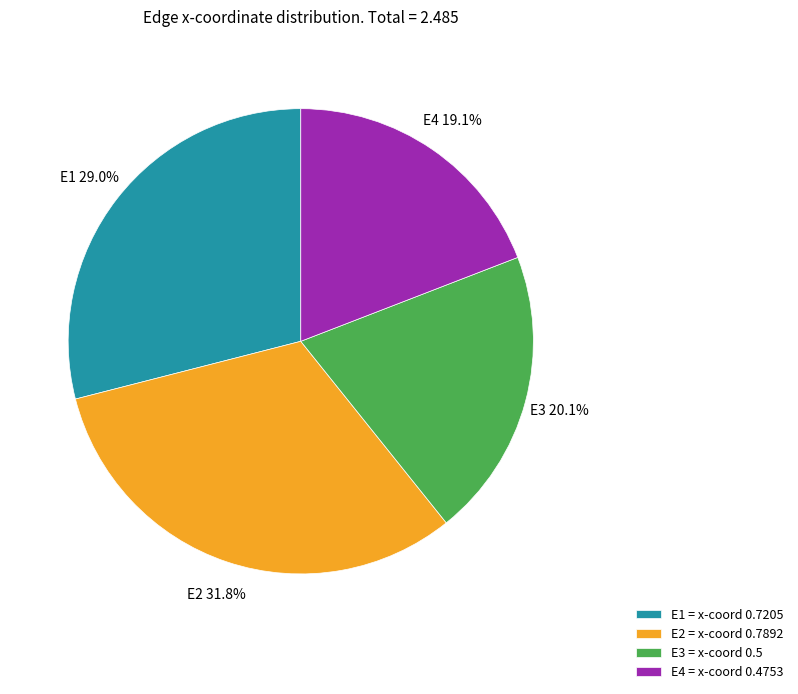

Between E3 and E2, which is larger?

E2